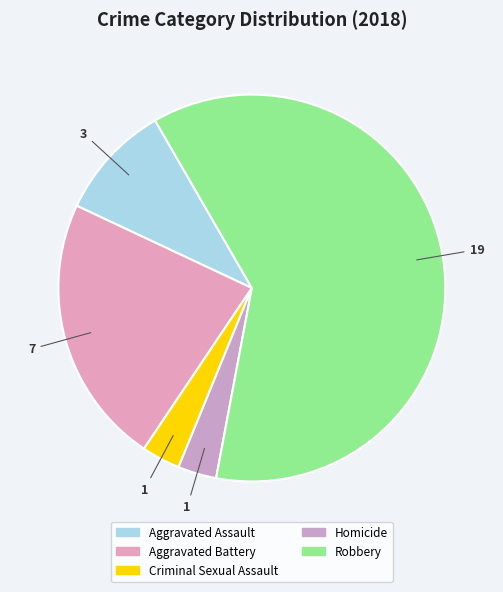

Which has a higher value, Homicide or Robbery?

Robbery